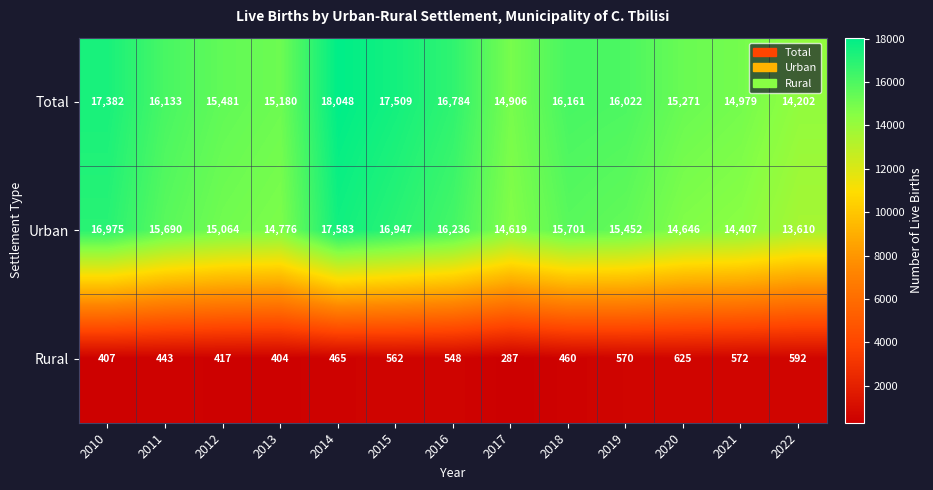

How many distinct data groups are displayed?

3